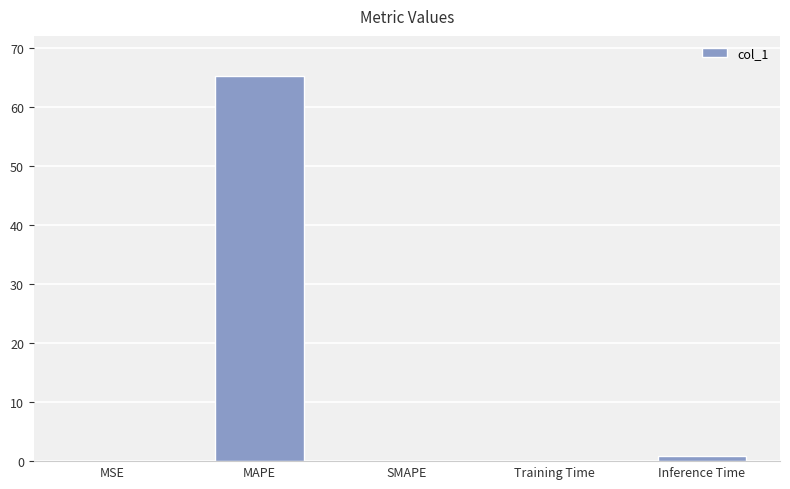

True or false: the data shows 28.7 at MAPE.

False